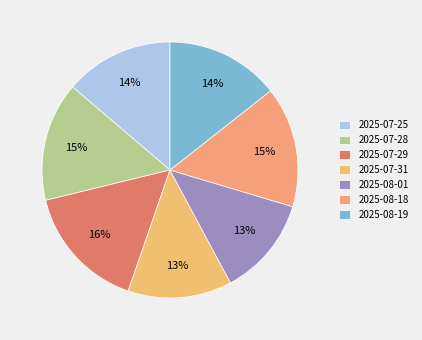

What percentage is the 2025-07-31 slice, to the nearest percent?

13%